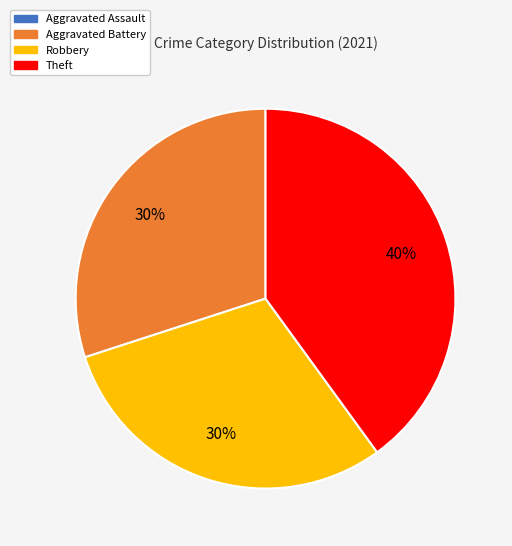

What percentage is the Robbery slice, to the nearest percent?

30%